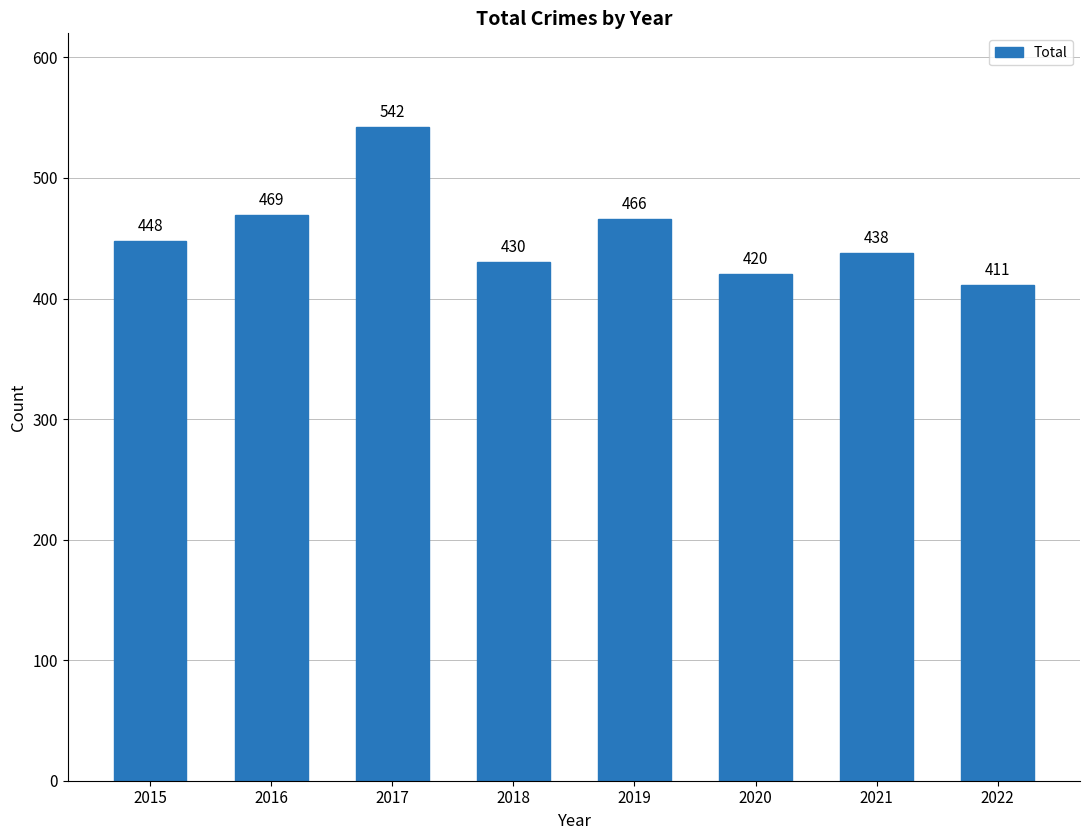

Rank the categories by value from highest to lowest.

2017, 2016, 2019, 2015, 2021, 2018, 2020, 2022